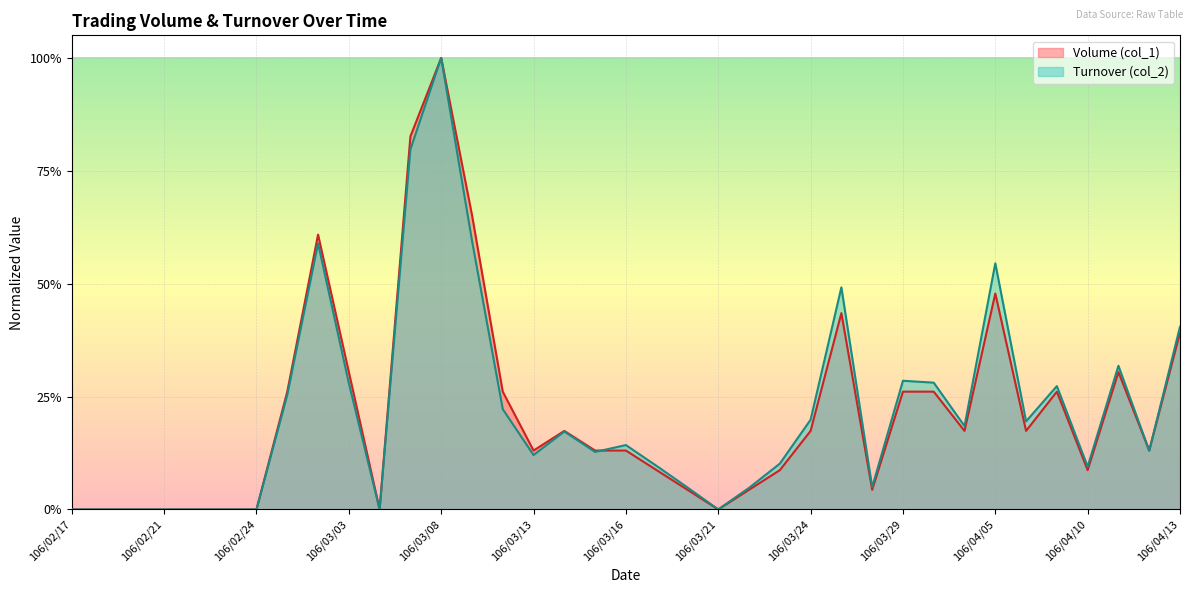

The Turnover (col_2) series shows 0.3 at 106/04/07. True or false?

True